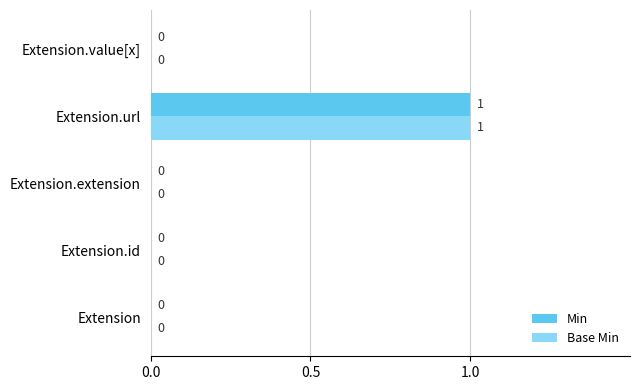

Is the value of Min at Extension.url greater than the value of Base Min at Extension.extension?

Yes